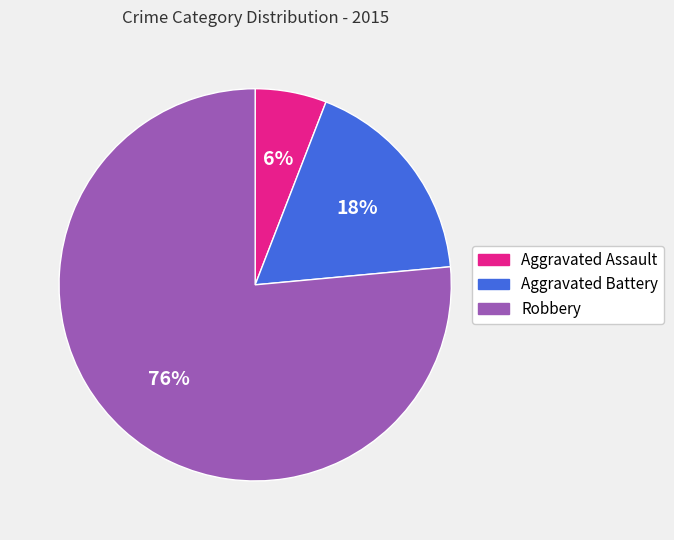

Which category has the smallest portion of the pie?

Aggravated Assault